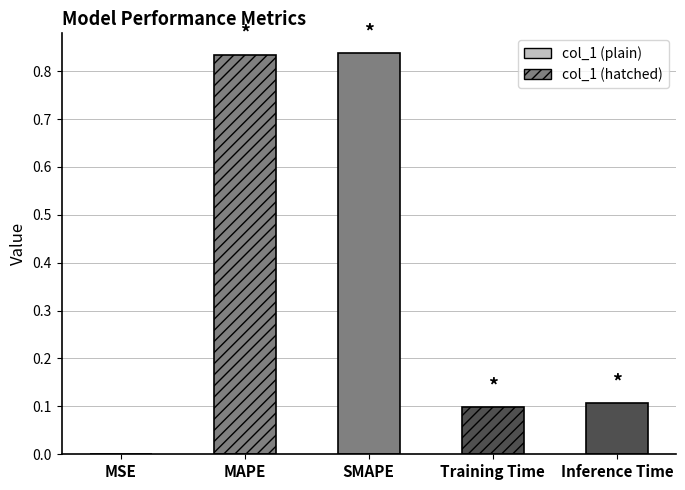

Which label corresponds to the smallest value in the chart?

MSE